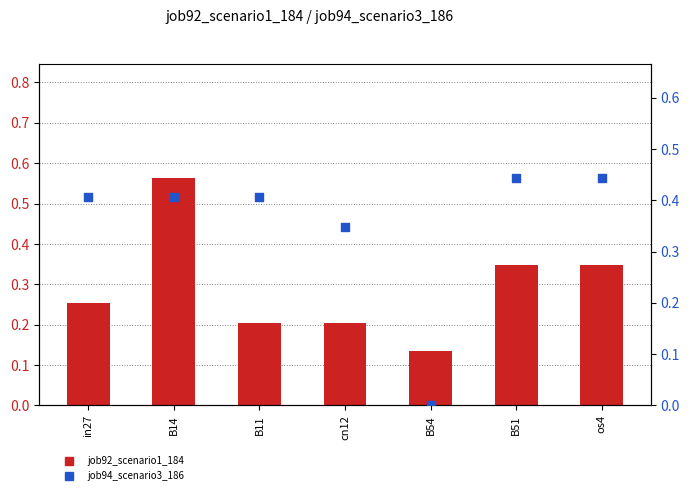

Is the value of job94_scenario3_186 at os4 greater than the value of job92_scenario1_184 at B54?

Yes